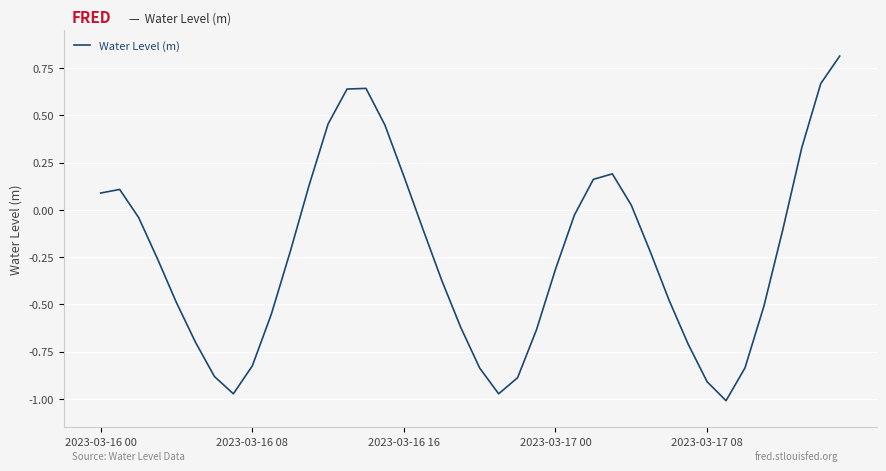

What is the greatest value displayed?

0.8